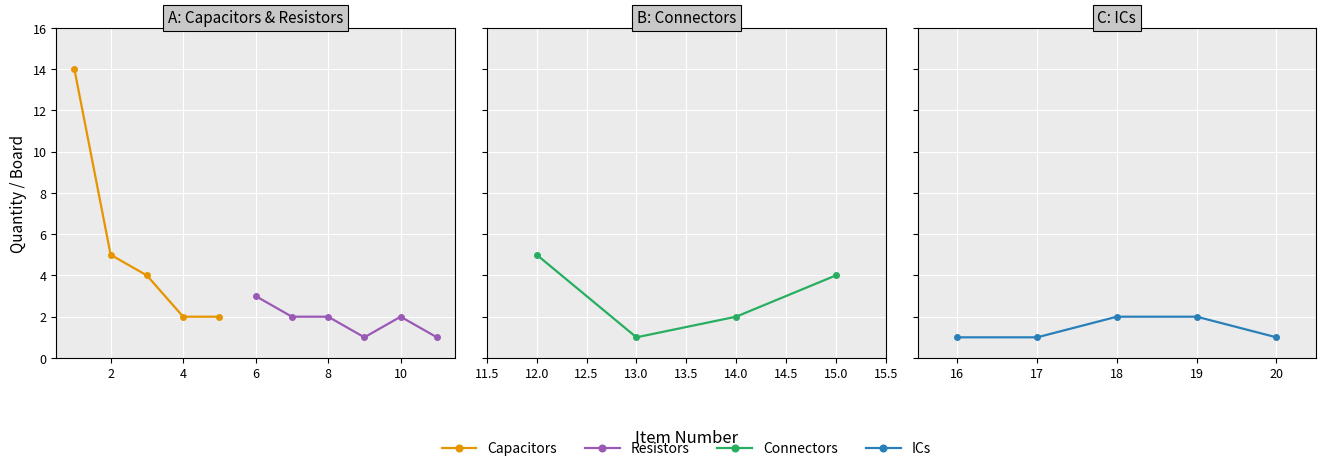

How many interior local peaks (higher than both neighbors) does the data have?

4